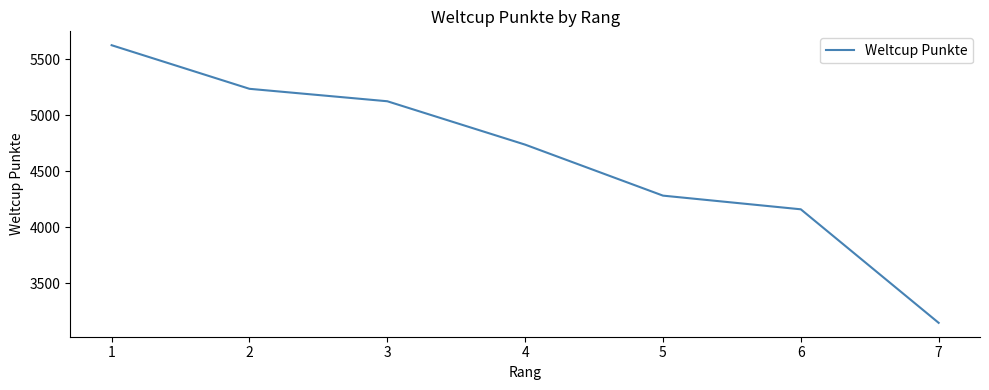

Is this an area chart (filled region under the line)?

No